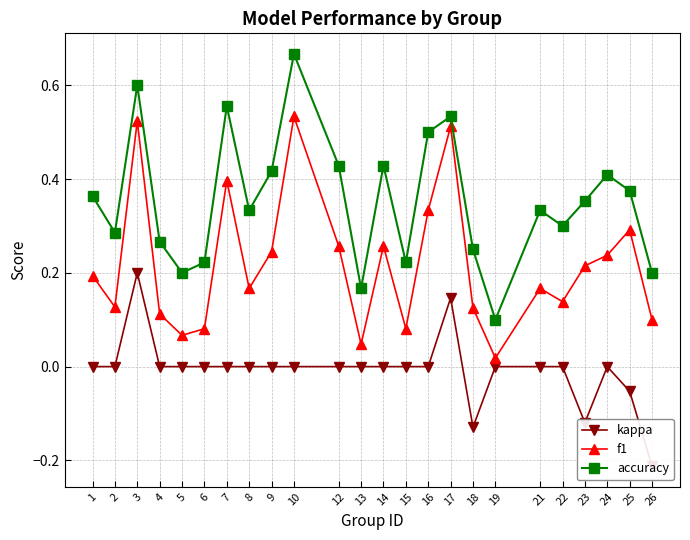

What are all the series names shown in the legend?

kappa, f1, accuracy